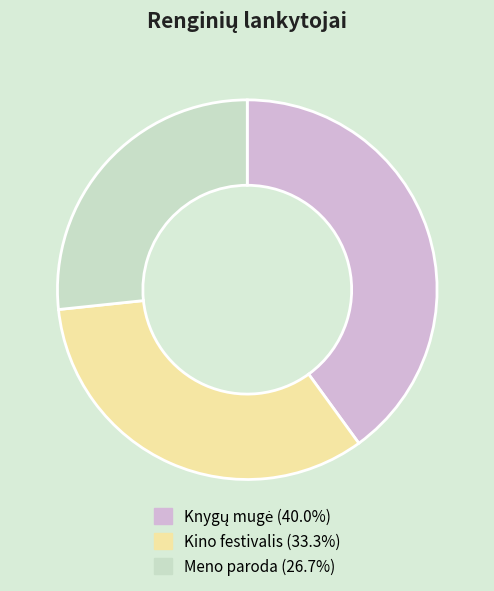

Is there any slice that represents more than half of the pie?

No